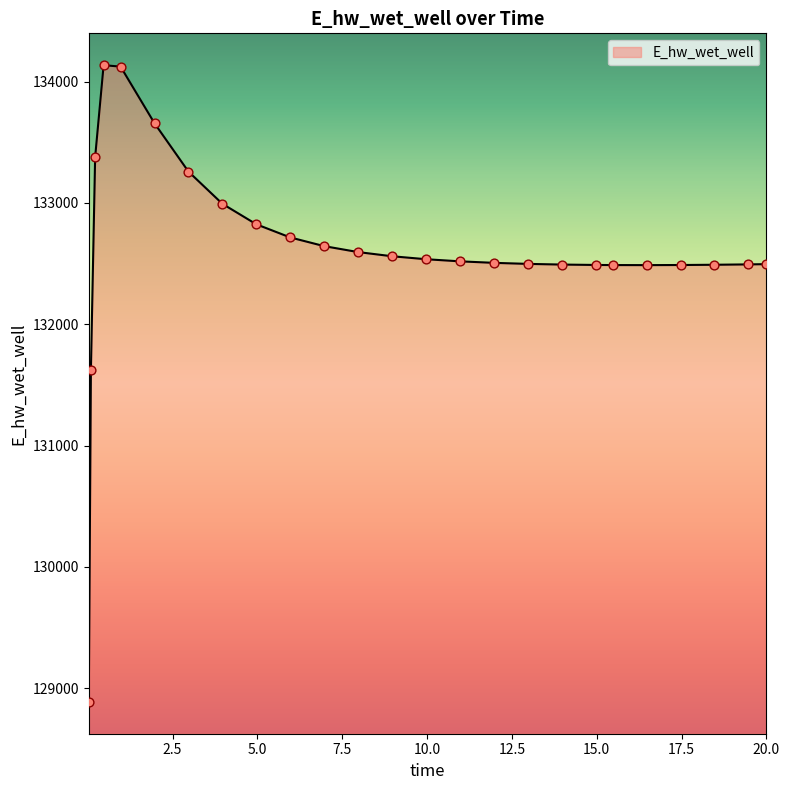

What is the maximum value shown in the chart?

134134.7